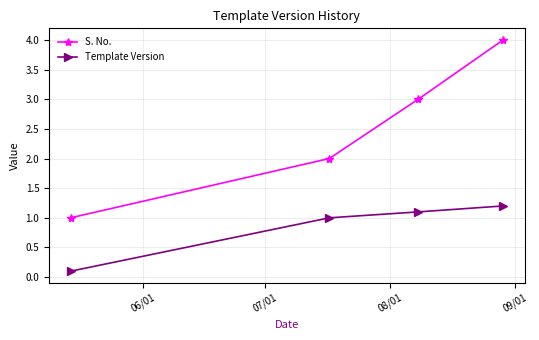

What is the maximum value for Template Version?

1.2